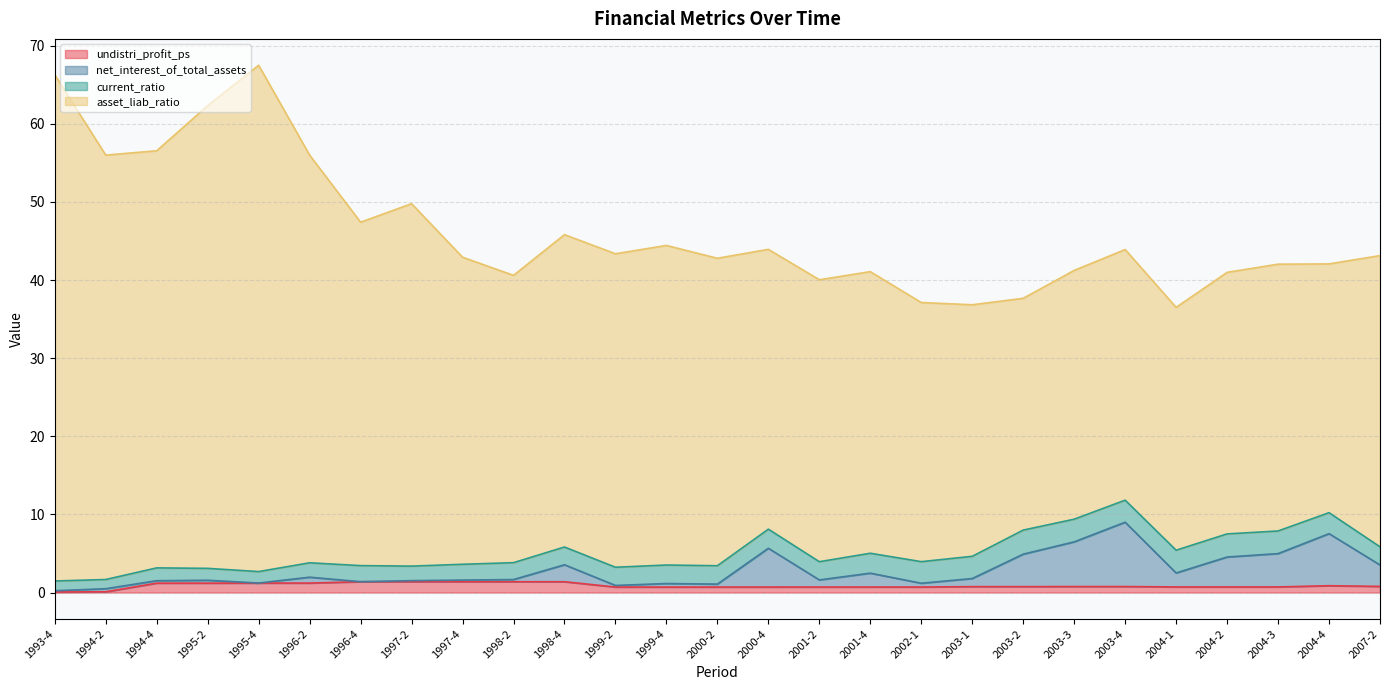

Does the chart display data point markers on the line(s)?

No